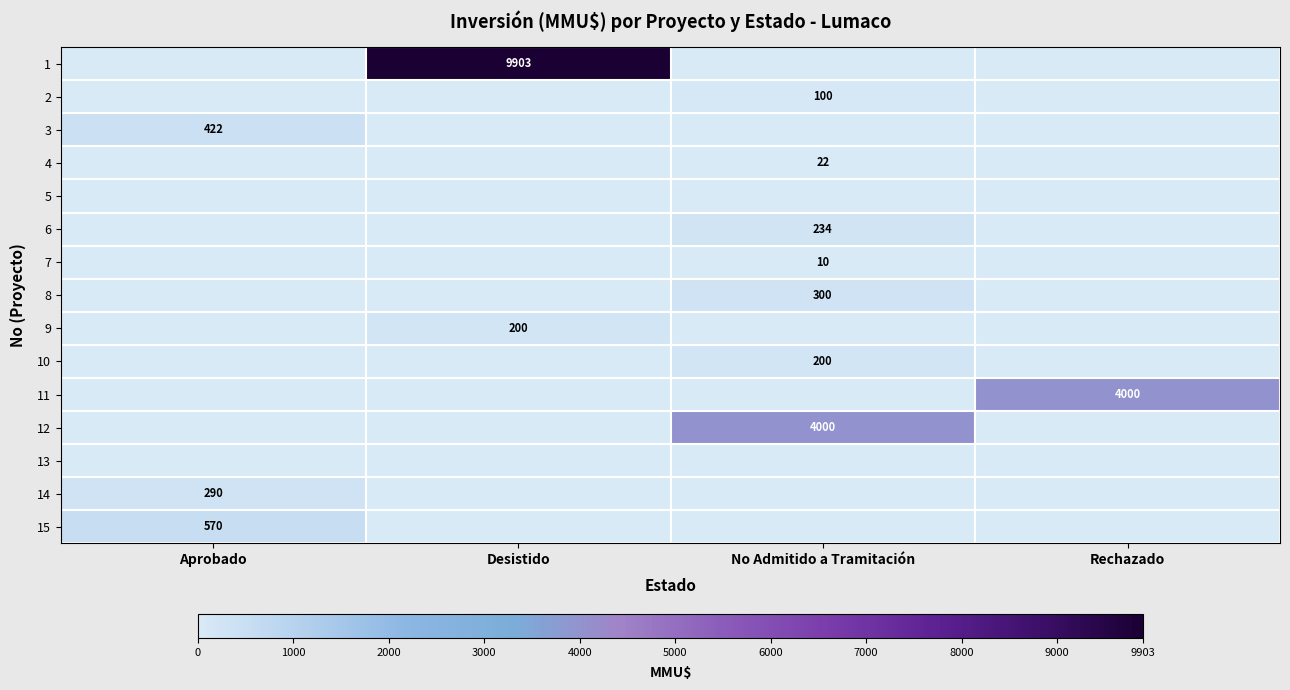

The value of 3 at Aprobado is 570. True or false?

False